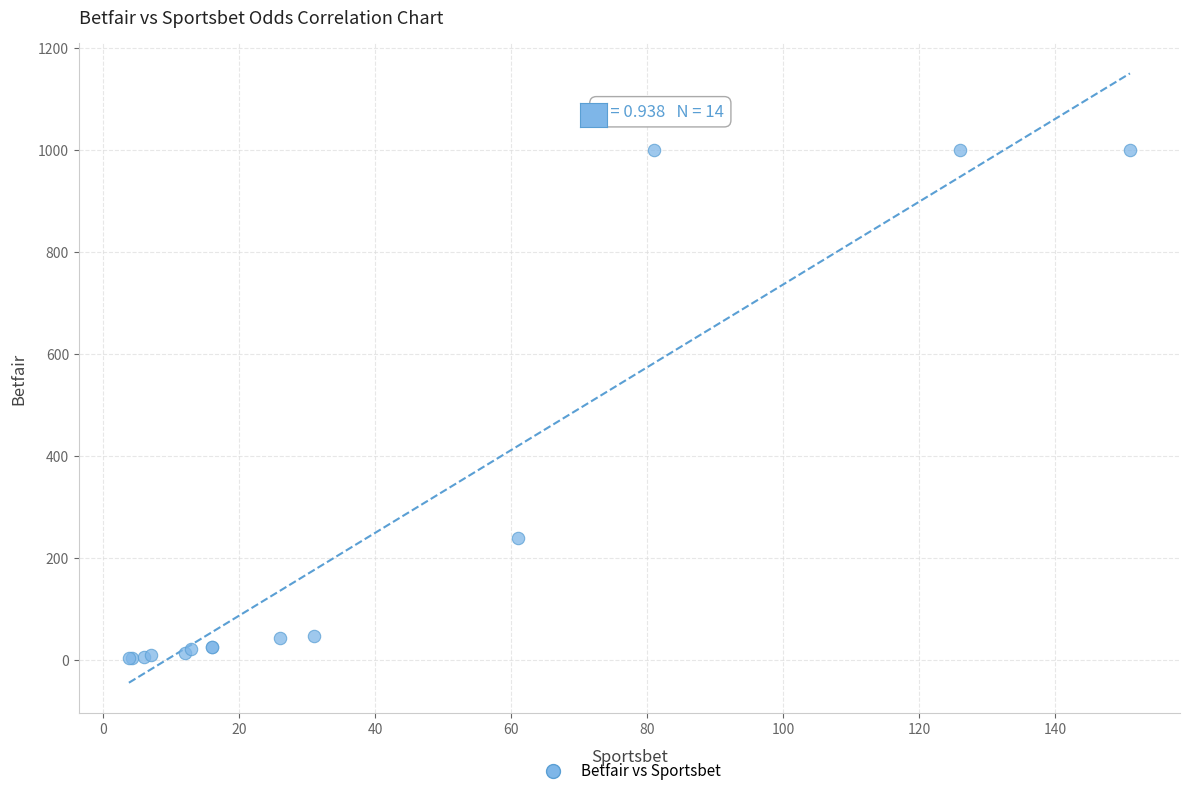

What Y value in the scatter plot is closest to 502?

240.0